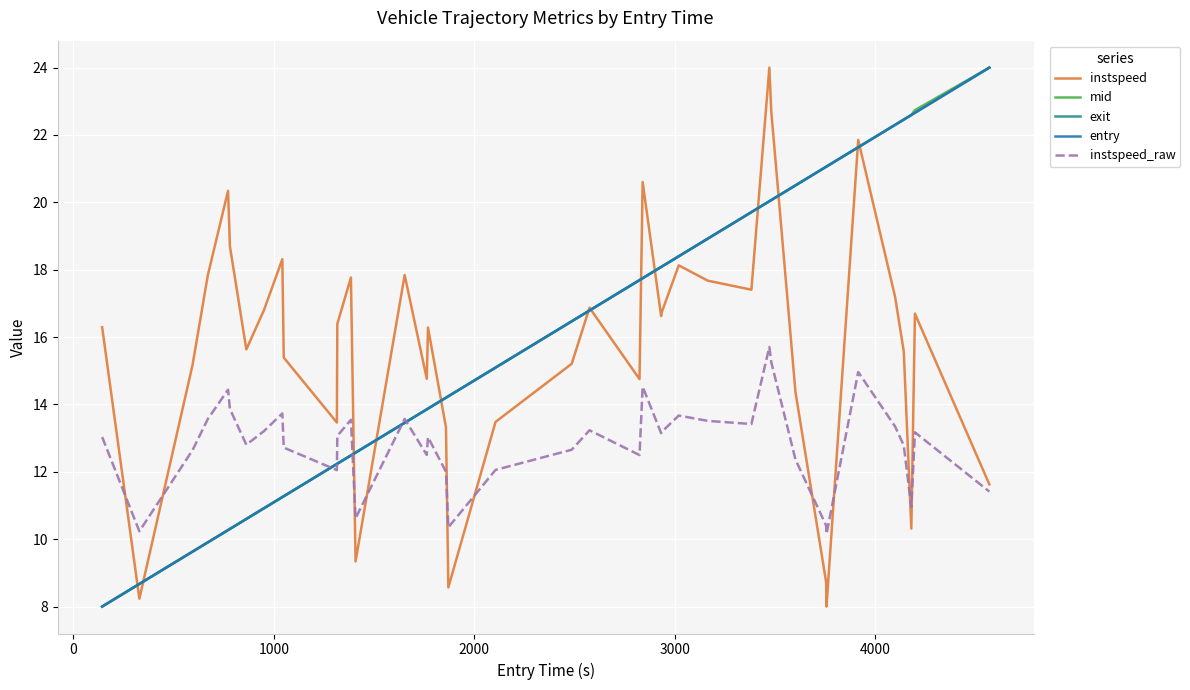

What are all the series names shown in the legend?

instspeed, mid, exit, entry, instspeed_raw